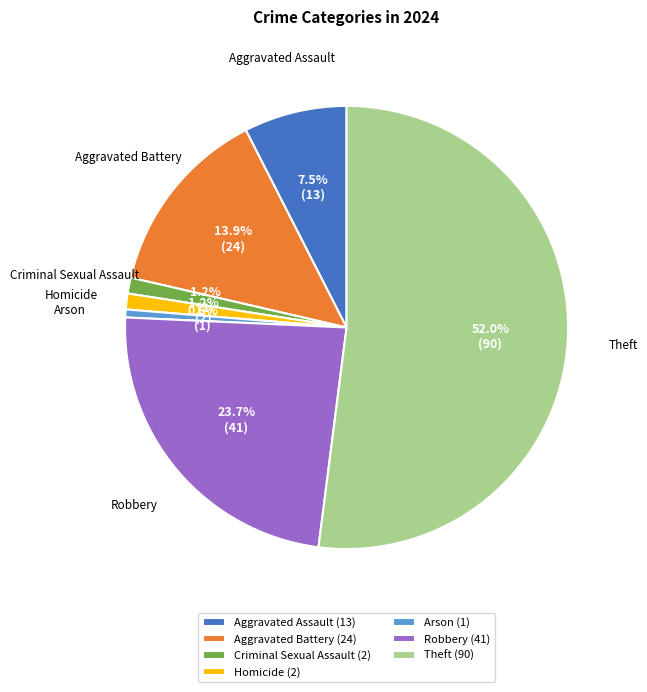

What is the largest slice in the pie chart?

Theft (90)